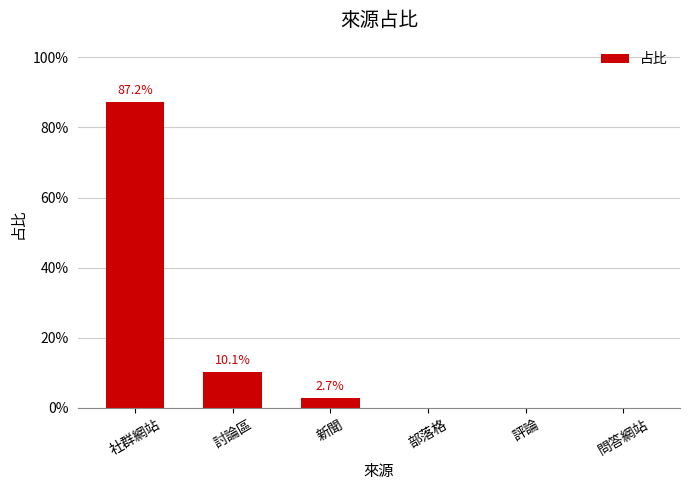

Reading left to right, extract all data points from this chart.

社群網站=0.9	討論區=0.1	新聞=0.0	部落格=0.0	評論=0.0	問答網站=0.0